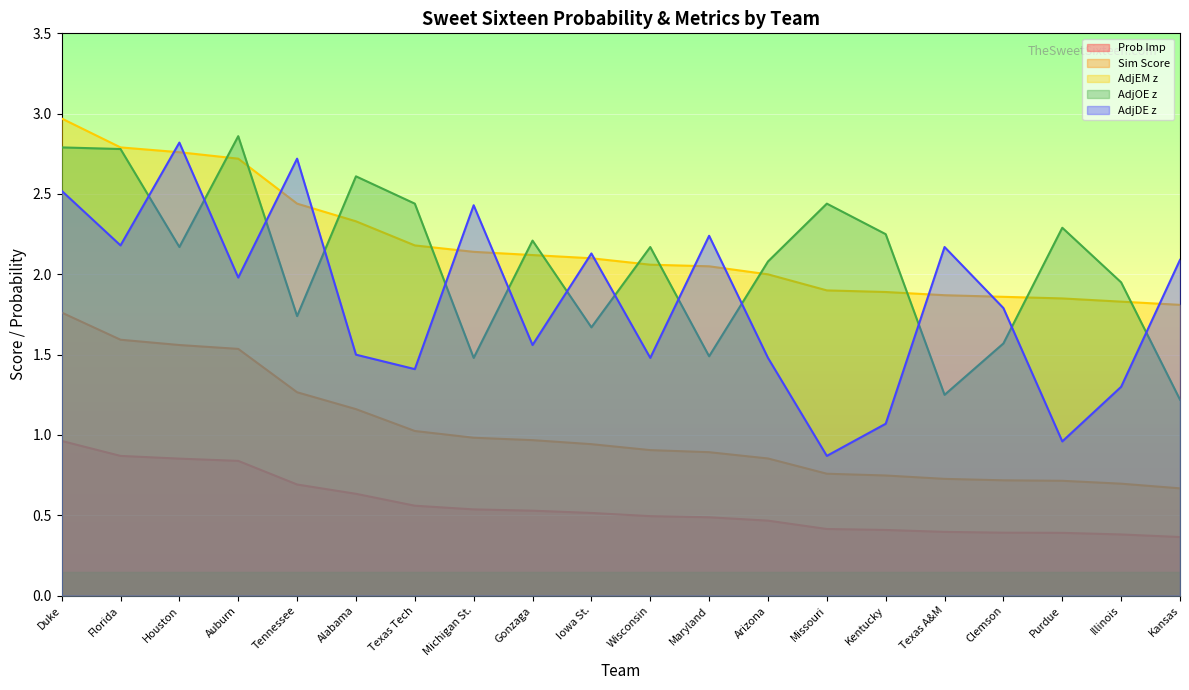

True or false: AdjEM z has a value of 1.9 at Purdue.

True